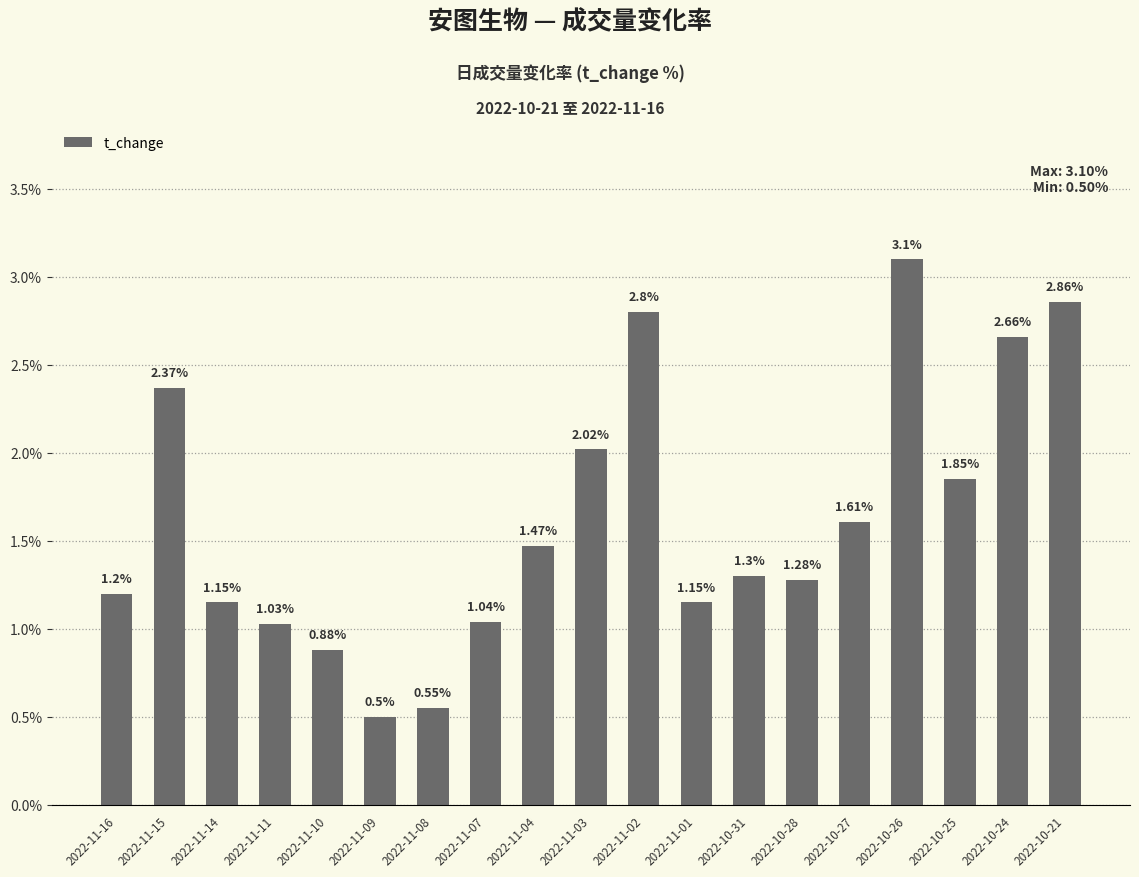

What is the difference between the maximum and minimum values?

2.6